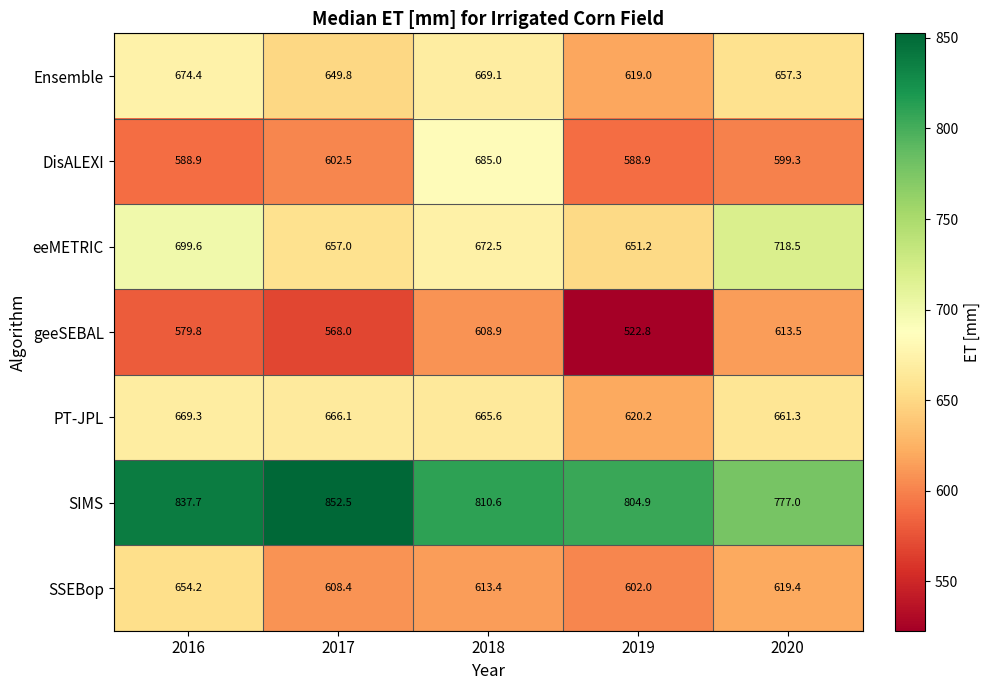

Is it true that geeSEBAL equals 143.3 at 2017?

False